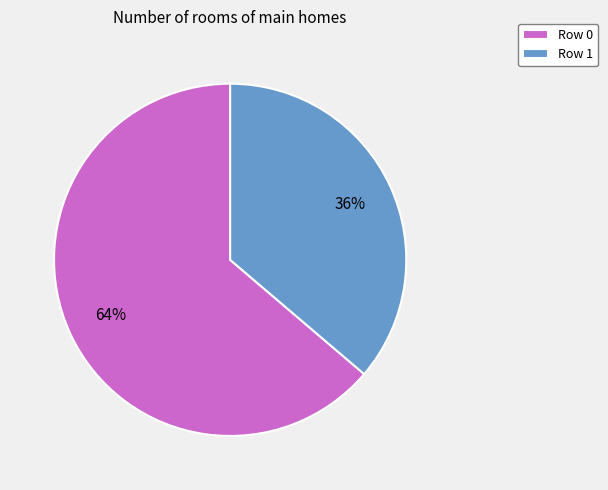

Is it true that Row 0 is 64% of the pie?

True